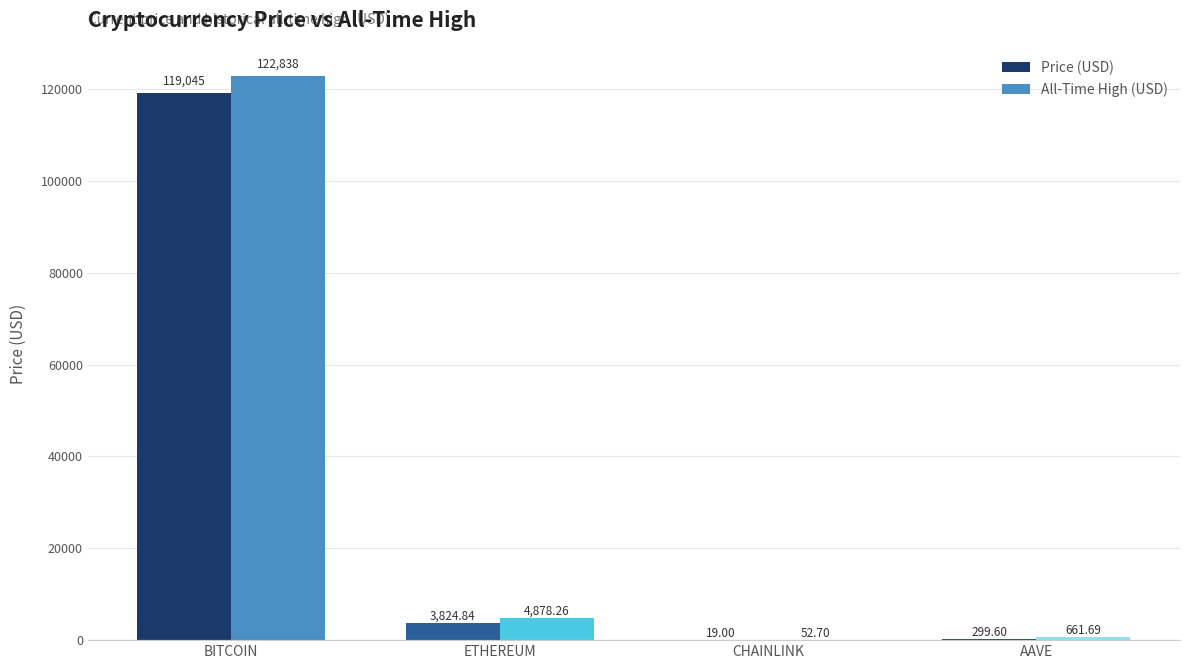

What is the total value across all series at AAVE?

961.3